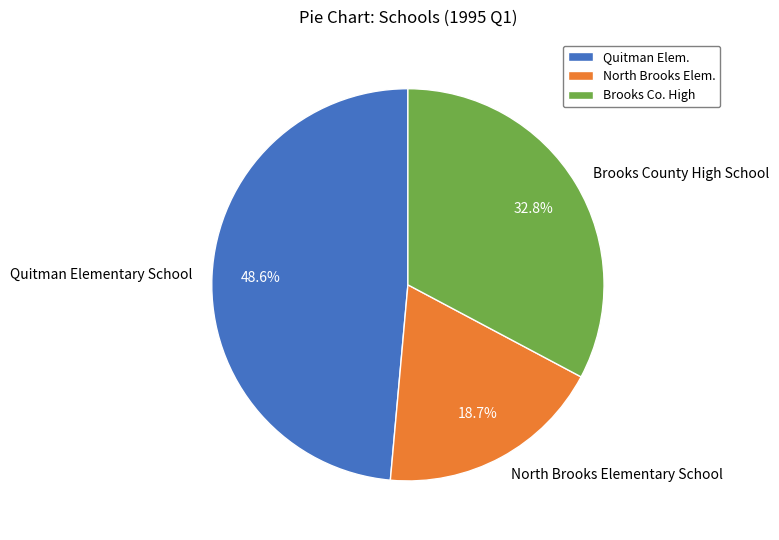

What percentage is the Quitman Elementary School slice, to the nearest percent?

49%